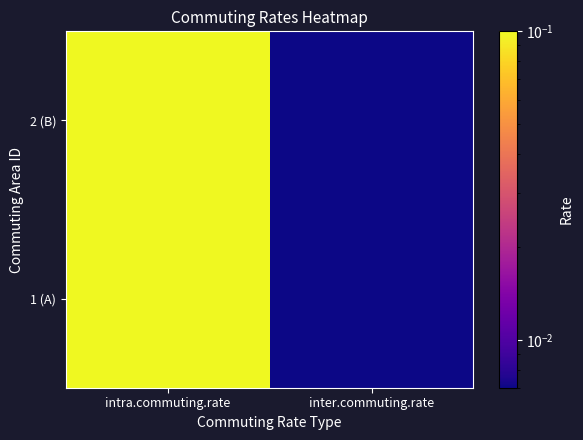

Reading left to right, list all the values displayed in this chart.

1 (A): intra.commuting.rate=0.1	inter.commuting.rate=0.0
2 (B): intra.commuting.rate=0.1	inter.commuting.rate=0.0